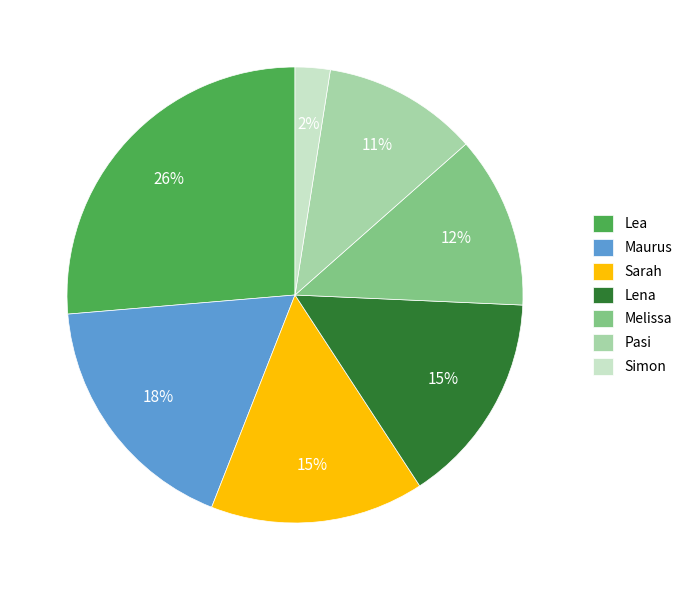

To the nearest percent, what is the difference between the largest and smallest slice percentages?

24%